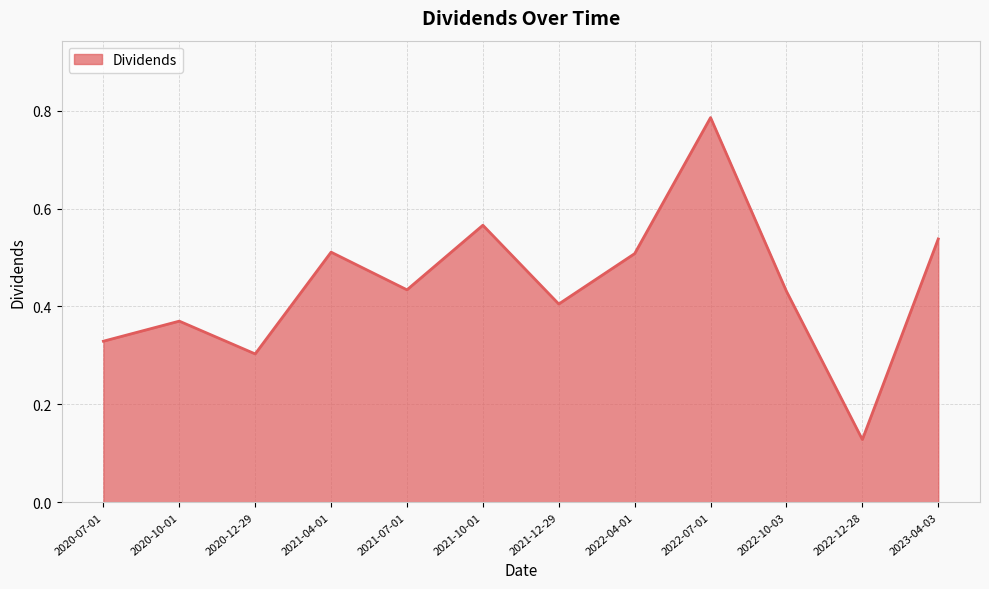

At which category does the data reach its first local valley?

2020-12-29